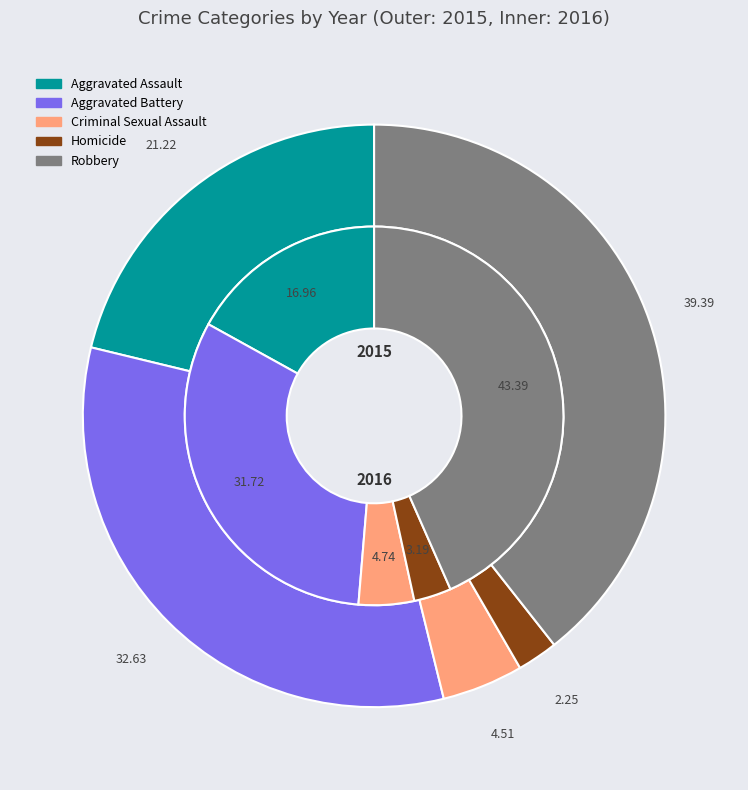

How much of the chart is everything except Homicide?

97.7%